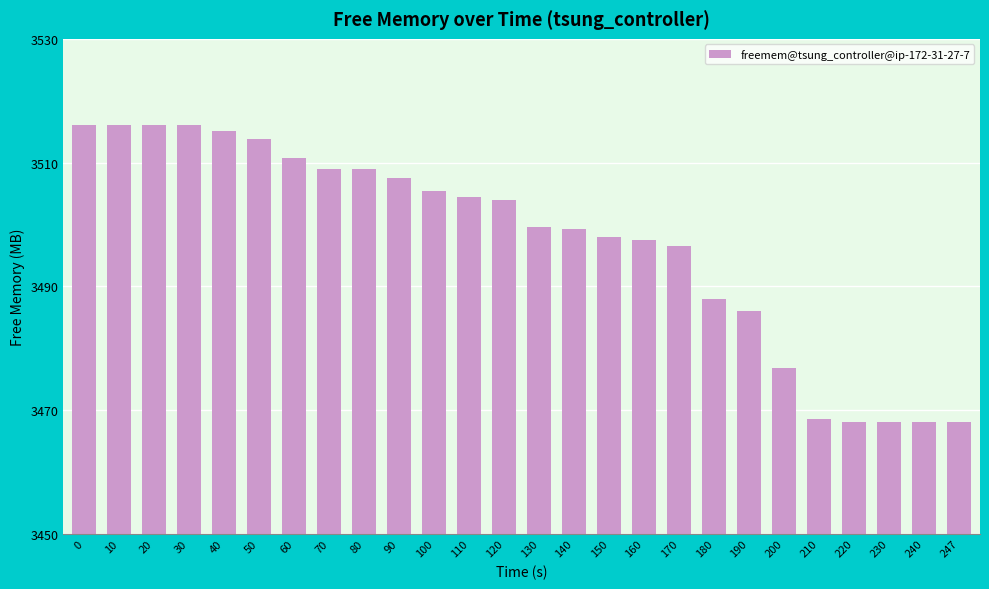

Is it true that the value at 180 is 3487.9?

True